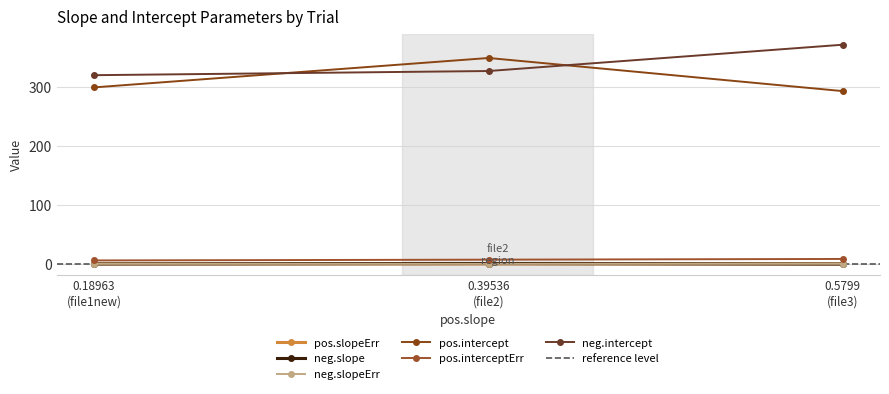

What position from the left is 0.18963 (file1new)?

1